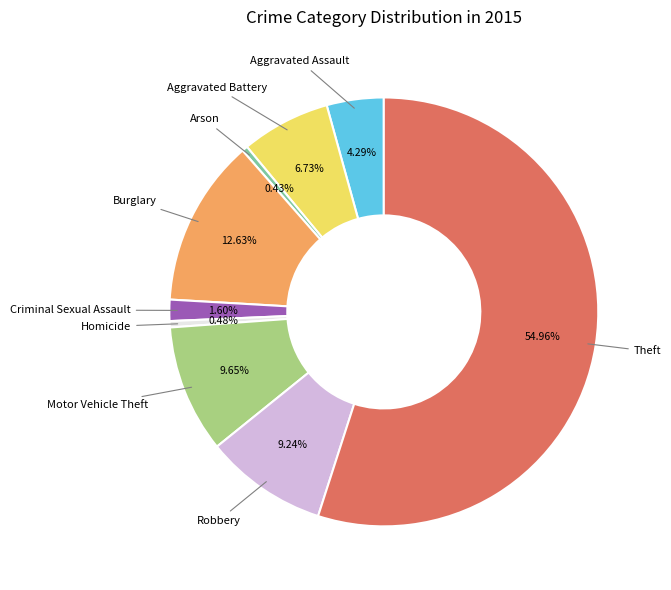

Between Motor Vehicle Theft and Aggravated Battery, which is larger?

Motor Vehicle Theft